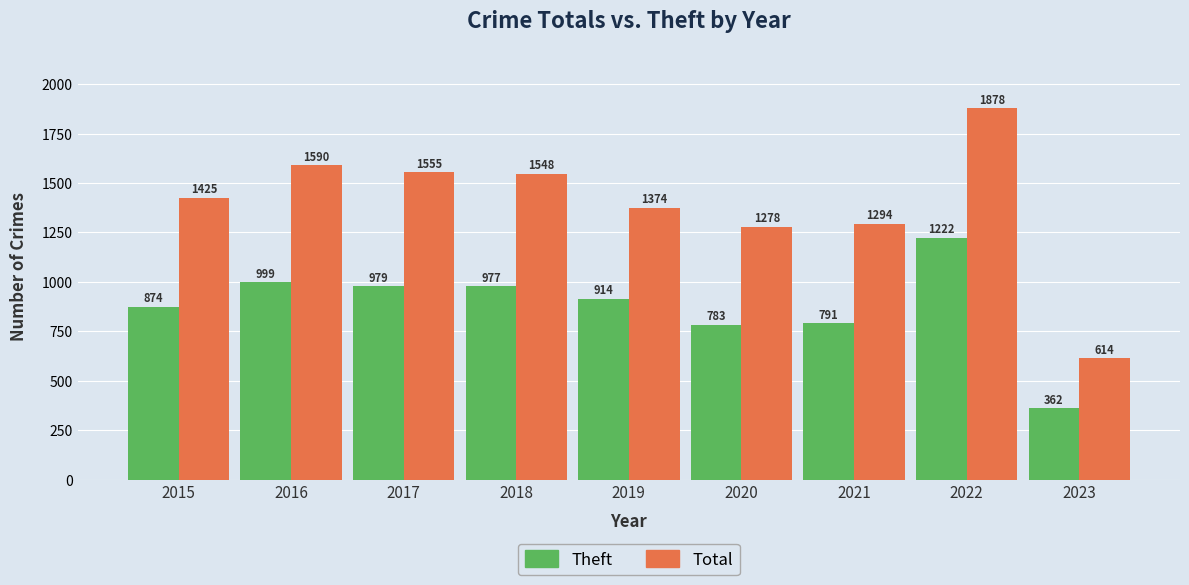

Reading left to right, what are all the values shown in this chart?

Theft: 874	999	979	977	914	783	791	1222	362
Total: 1425	1590	1555	1548	1374	1278	1294	1878	614